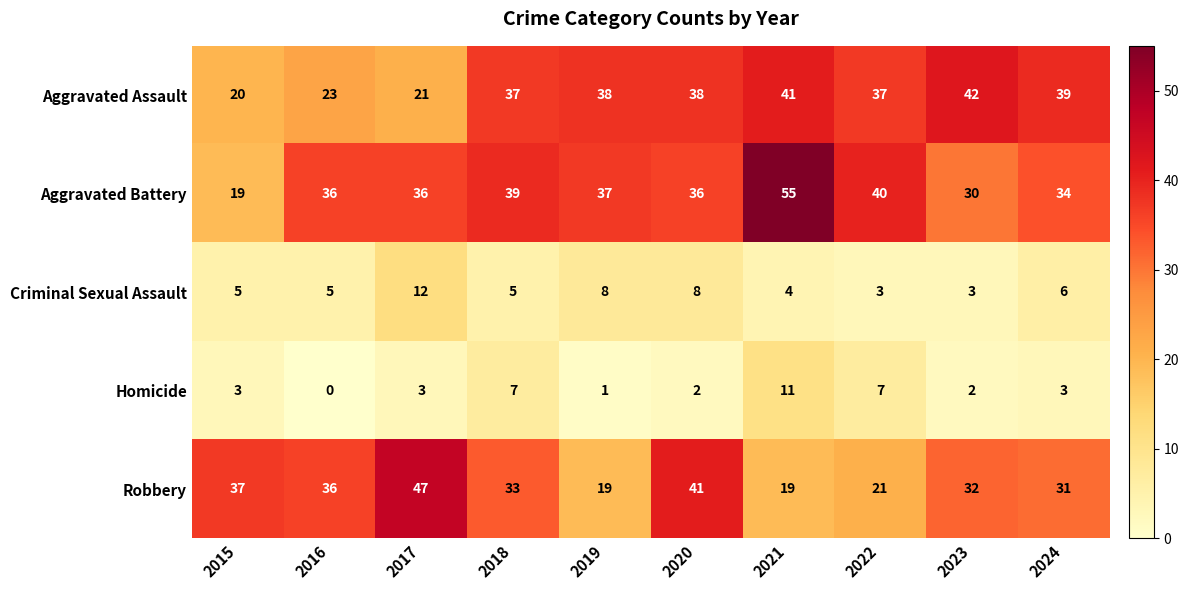

What is the average value of the Criminal Sexual Assault series?

6